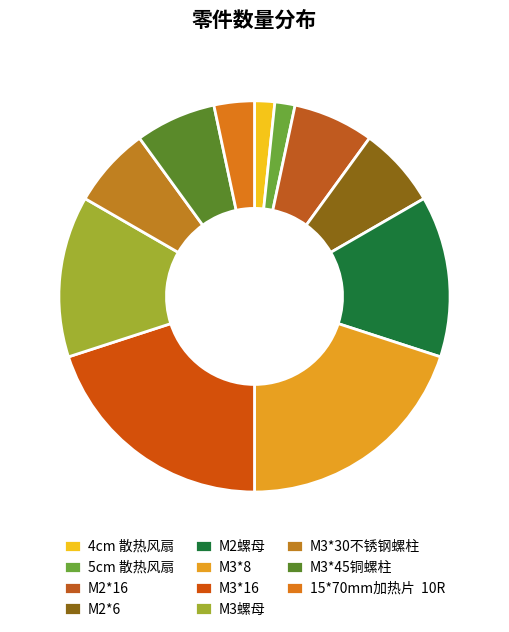

Count the number of slices in the pie.

11